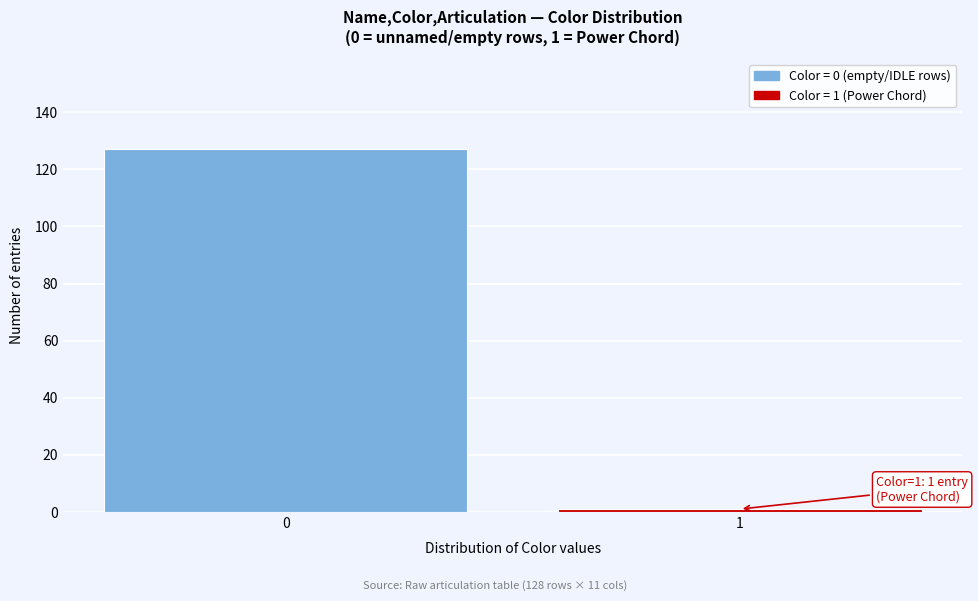

Reading left to right, list all the values displayed in this chart.

0=127	1=1